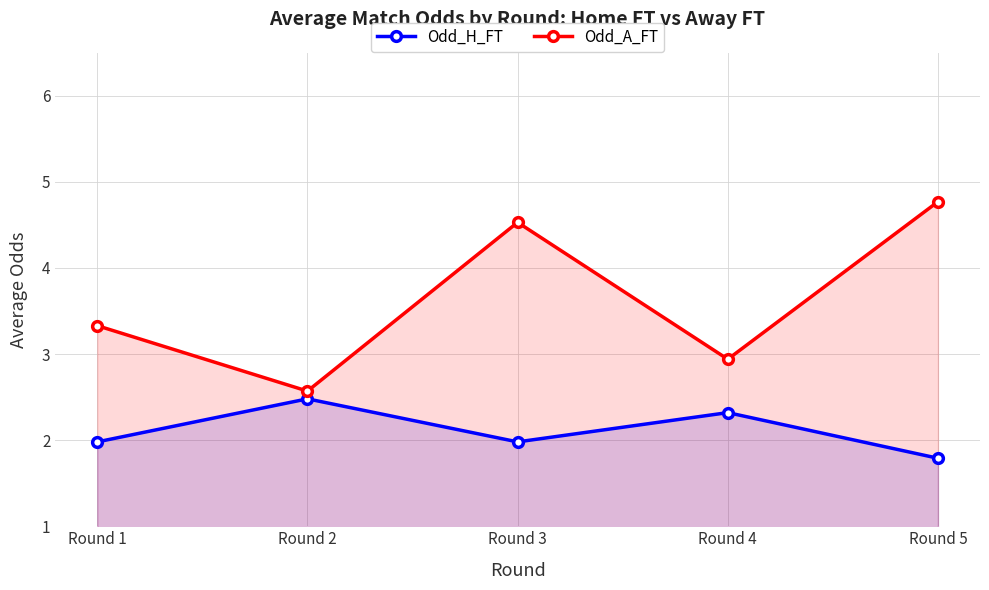

Reading right to left, list all the values displayed in this chart.

Odd_H_FT: 1.8	2.3	2.0	2.5	2.0
Odd_A_FT: 4.8	2.9	4.5	2.6	3.3